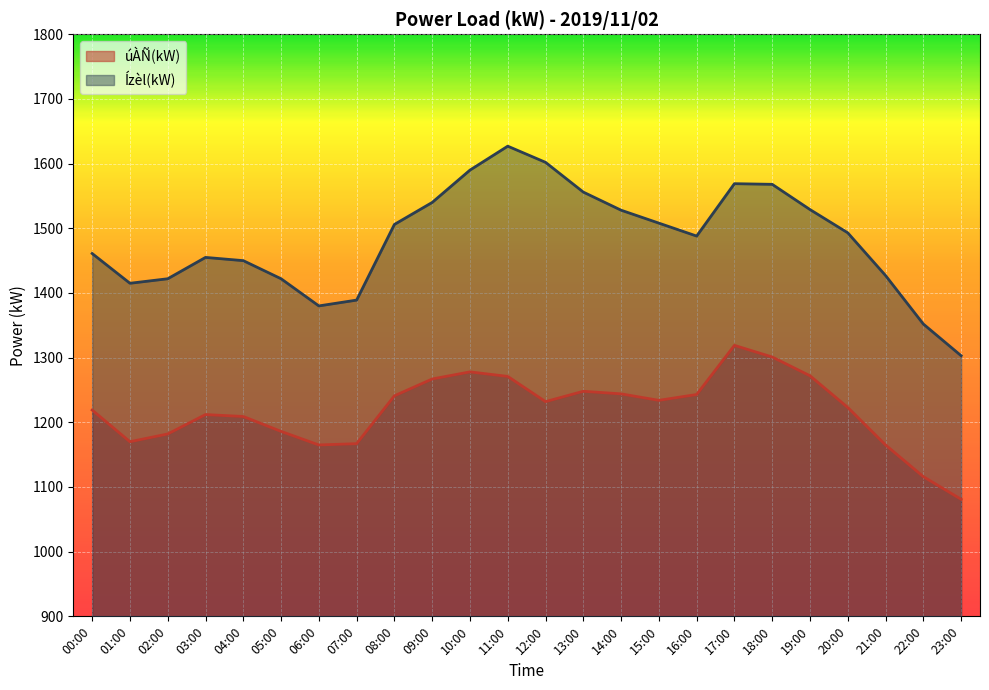

What is the sum of all úÀÑ(kW) values?

29245